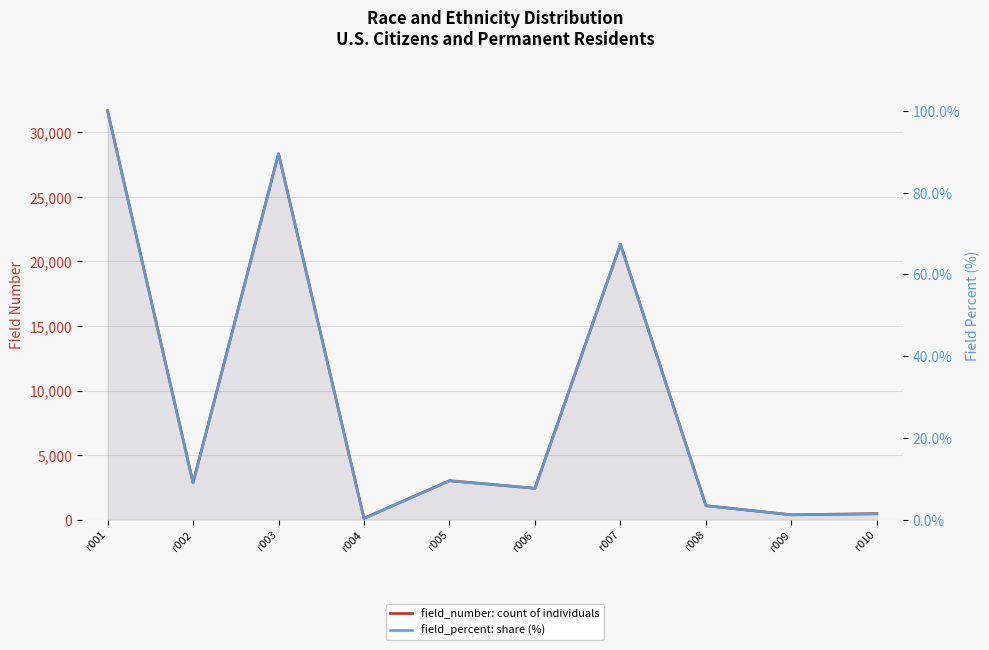

Where is field_number: count of individuals nearest to the value 15887?

r007